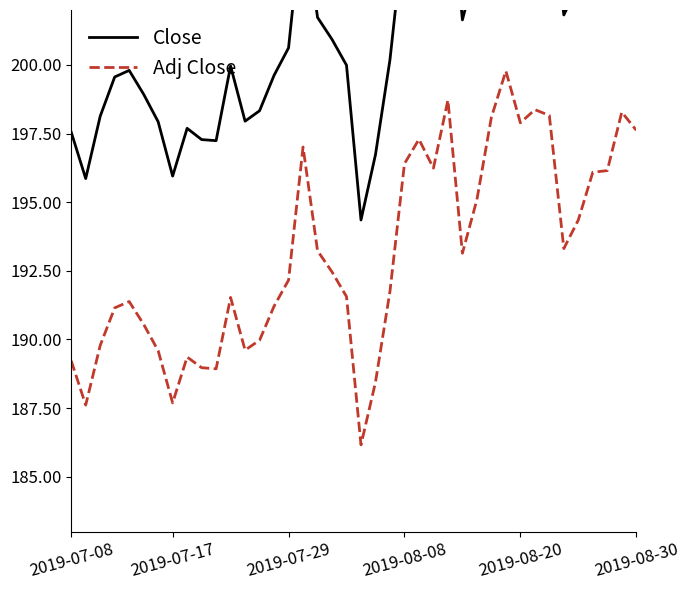

True or false: Close and Adj Close intersect in this chart.

False